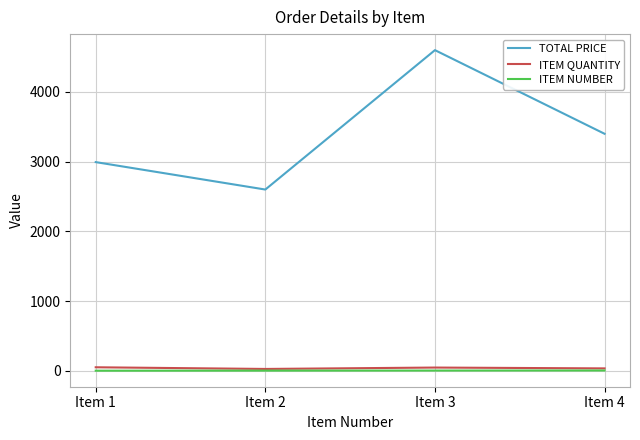

What is the difference between the highest and lowest values at Item 2?

2598.0